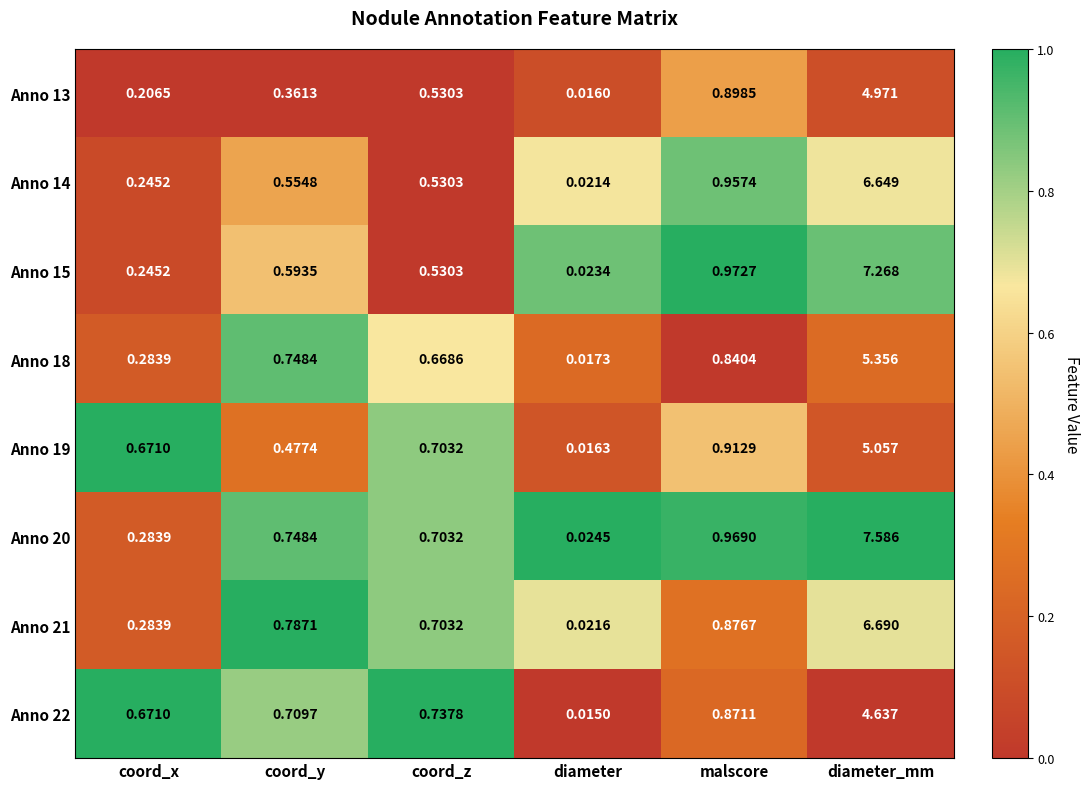

Where is Anno 14 nearest to the value 3?

malscore